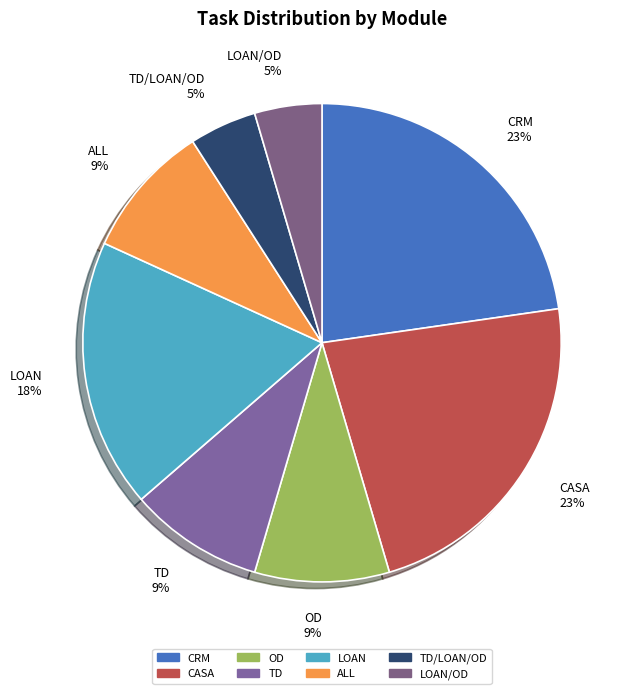

To the nearest percent, what portion does LOAN represent?

18%